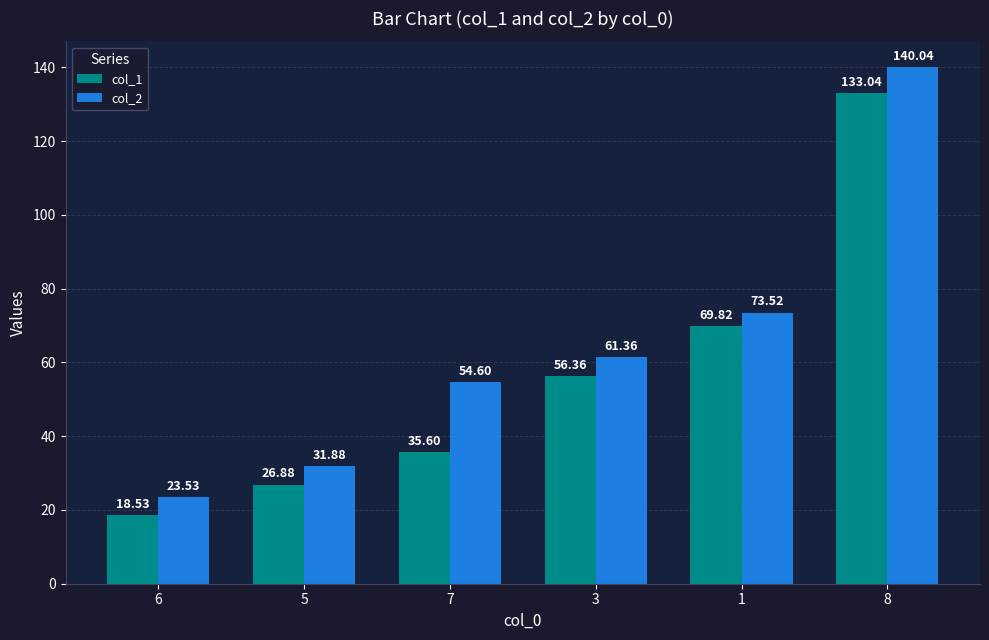

True or false: col_1 has a value of 114.6 at 1.

False